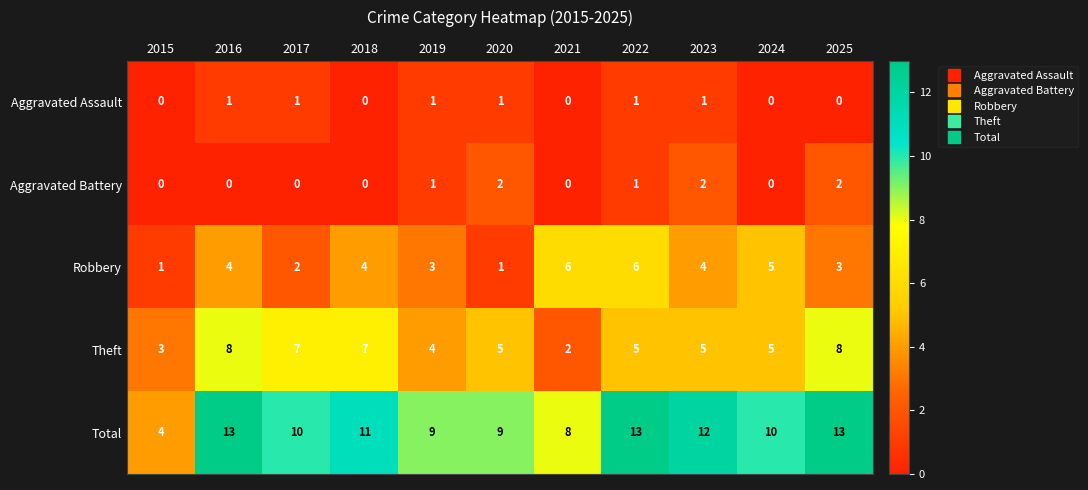

What is the total value across all series at 2020?

18